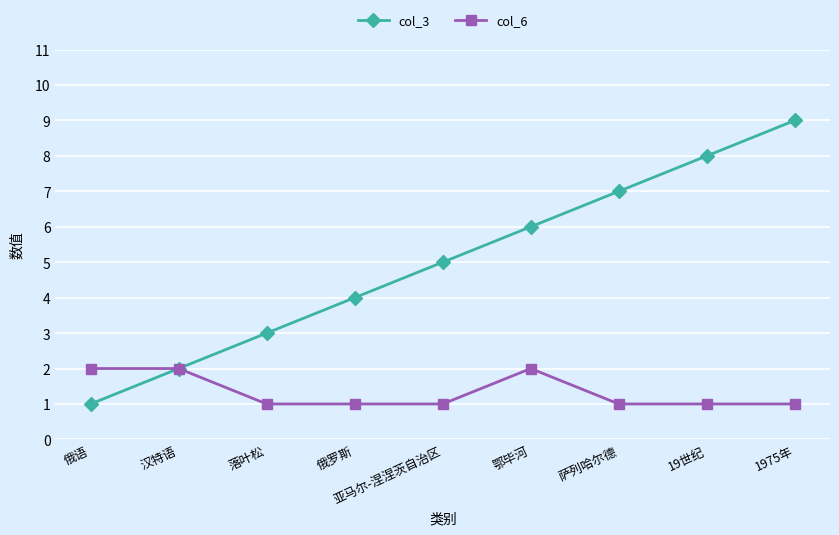

What is the label of the 5th point from the left?

亚马尔-涅涅茨自治区